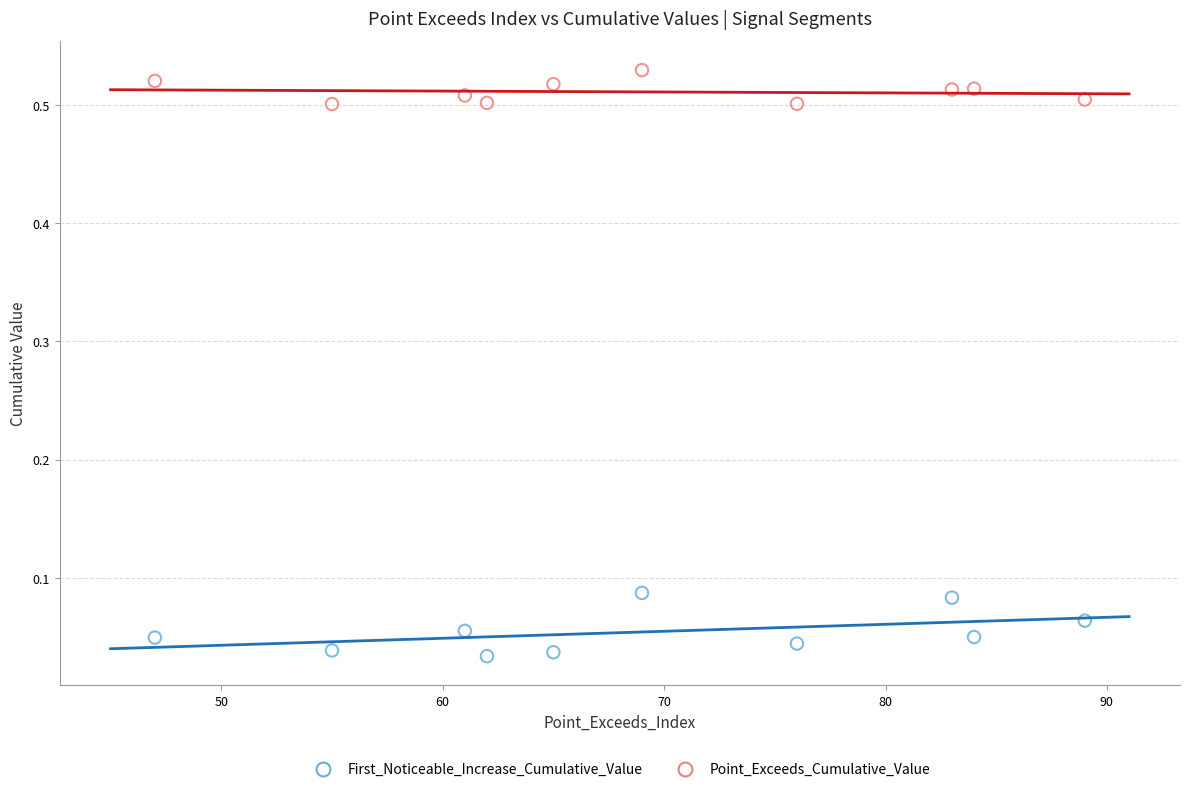

What are all the series names shown in the legend?

First_Noticeable_Increase_Cumulative_Value, Point_Exceeds_Cumulative_Value